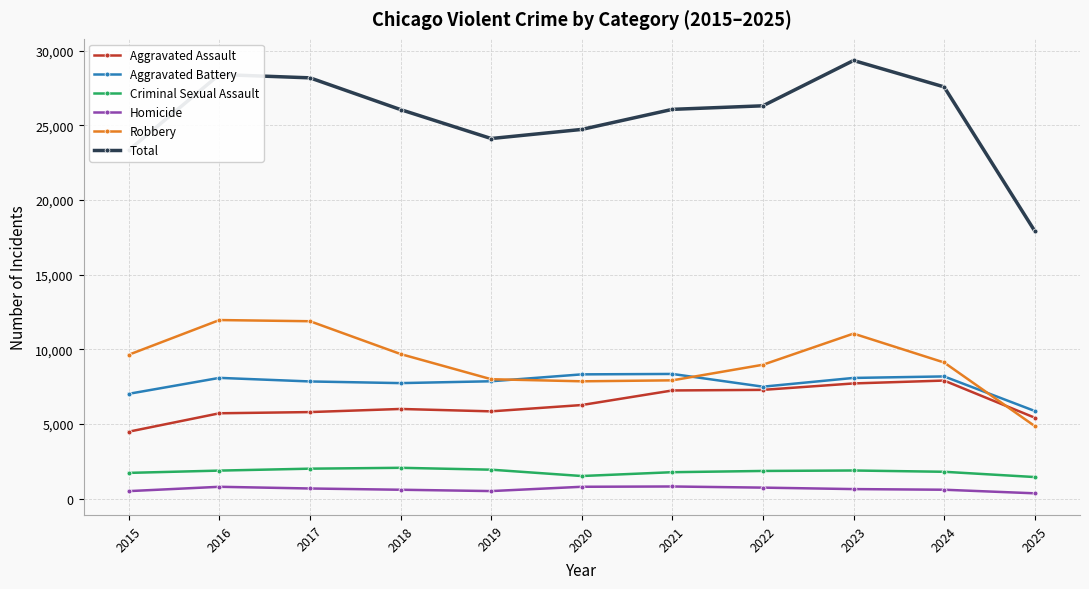

True or false: Robbery has more than 1 points higher than both neighbors.

True